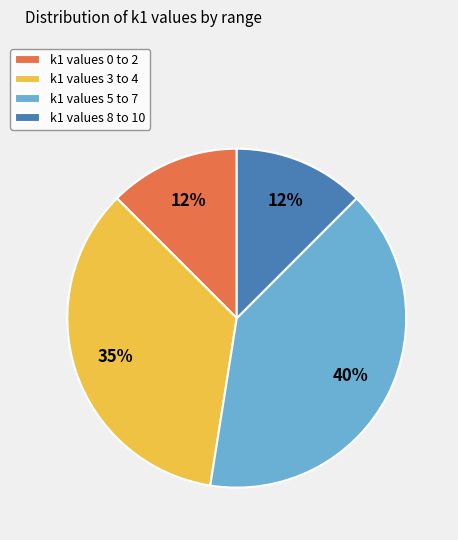

How many segments does this pie chart have?

4